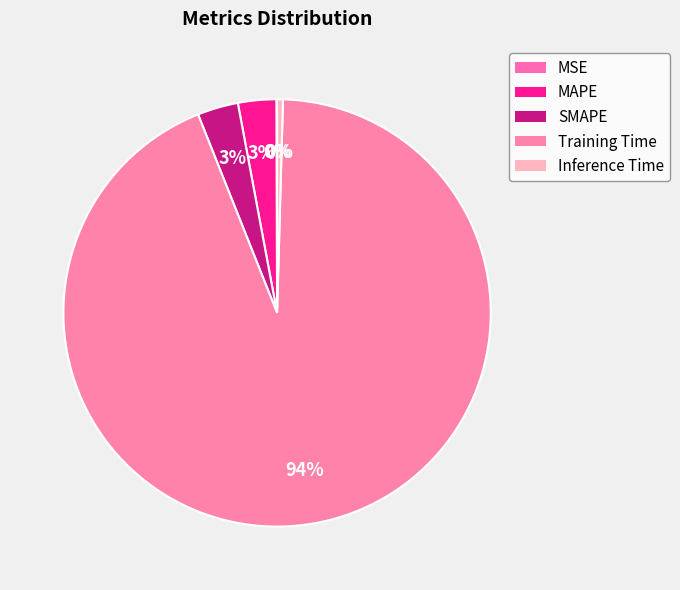

The Training Time slice represents 94% of the pie. True or false?

True